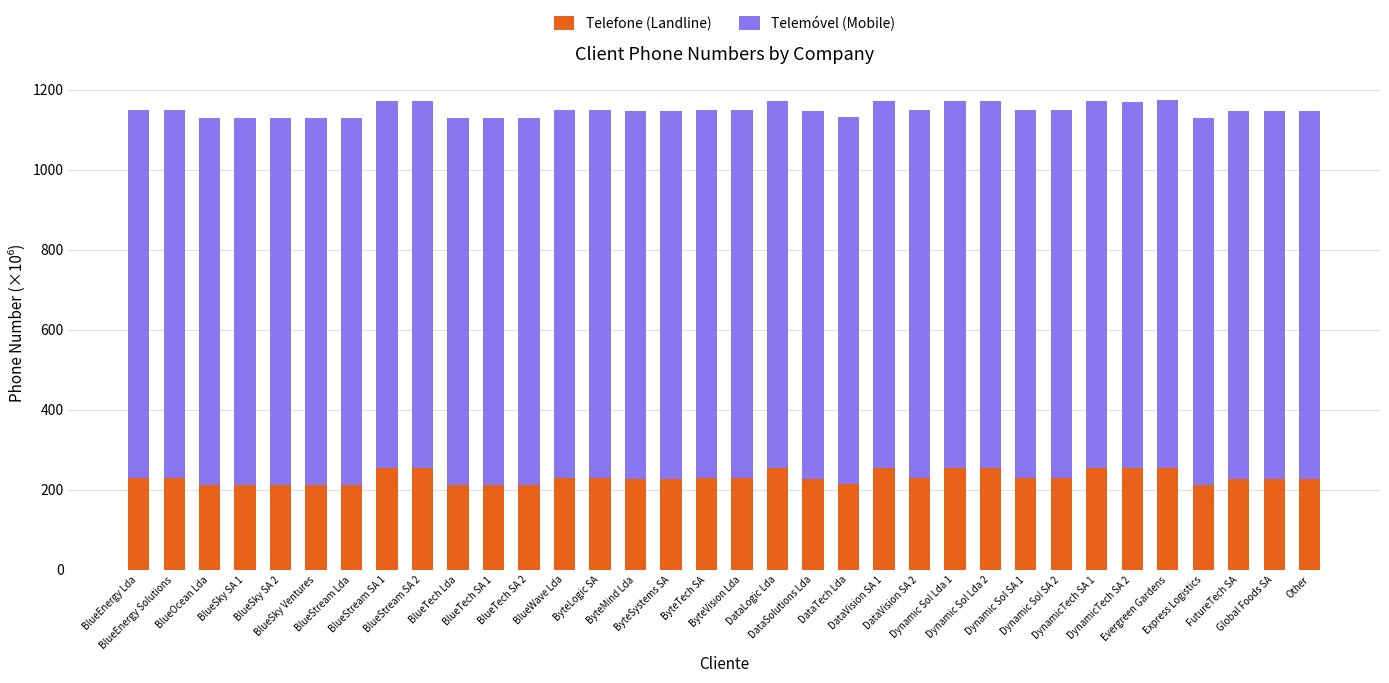

What is the difference between the maximum and minimum values in the Telefone (Landline) series?

42.7